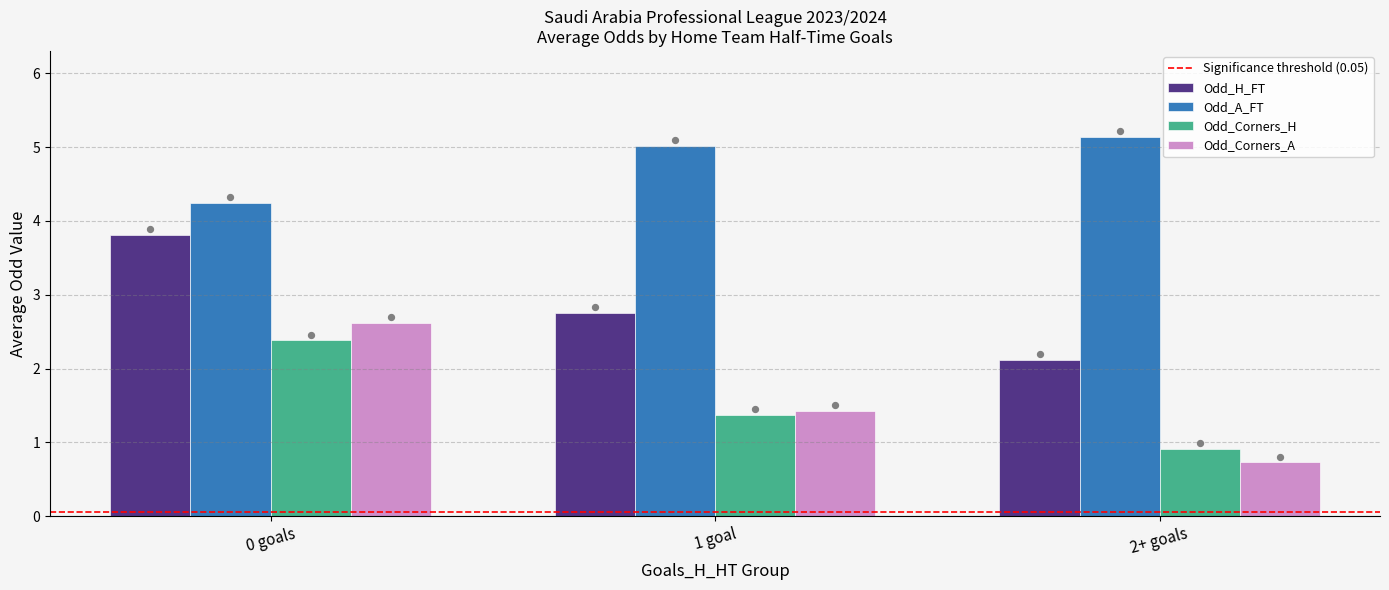

The Odd_Corners_H series shows 1.0 at 0 goals. True or false?

False